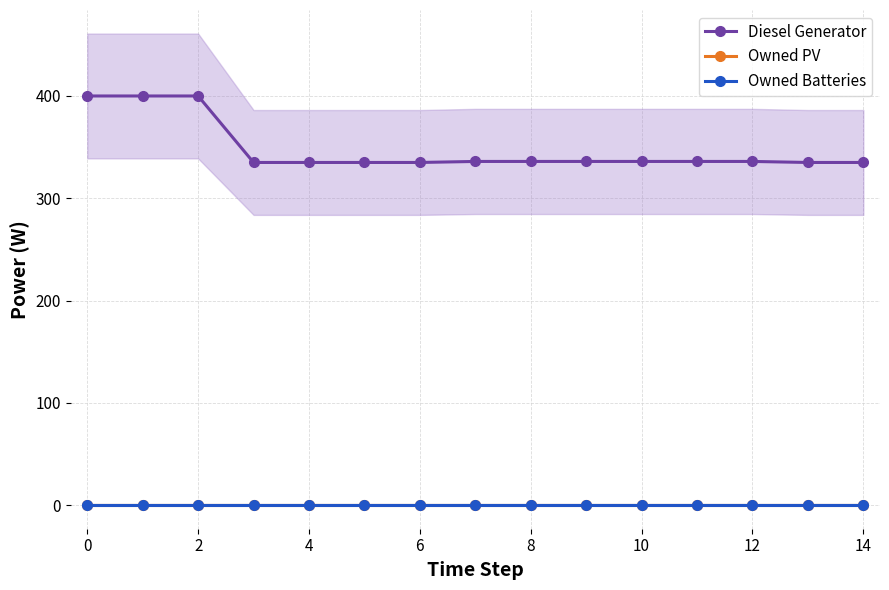

Which series has the largest total across all categories?

Diesel Generator